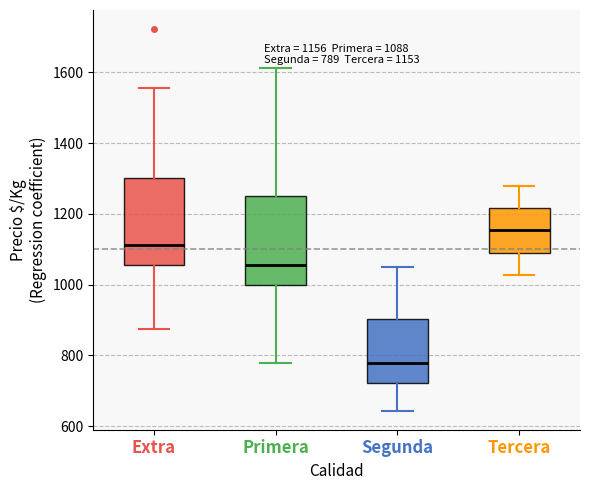

Which box has the highest median line?

Tercera